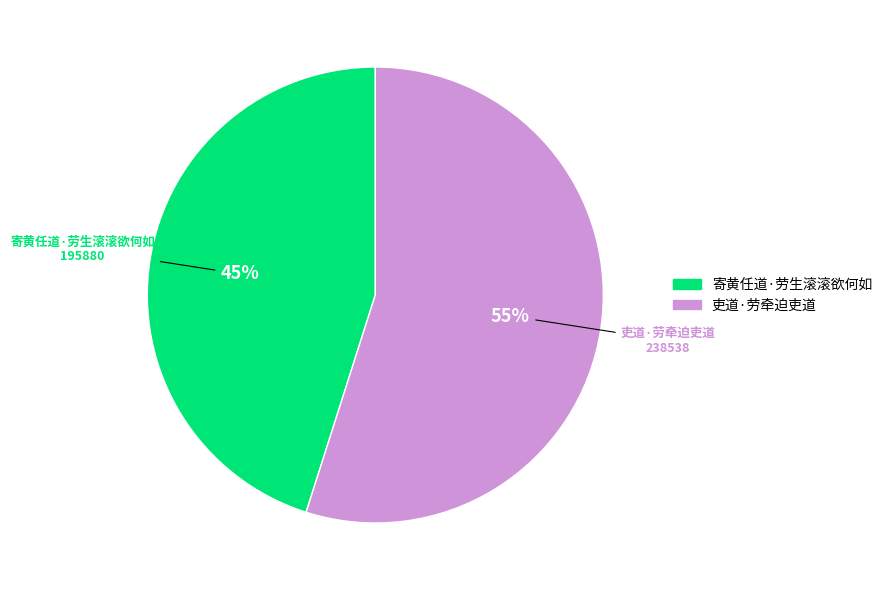

To the nearest percent, what is the difference between the 吏道·劳牵迫吏道 and 寄黄任道·劳生滚滚欲何如 slice percentages?

10%